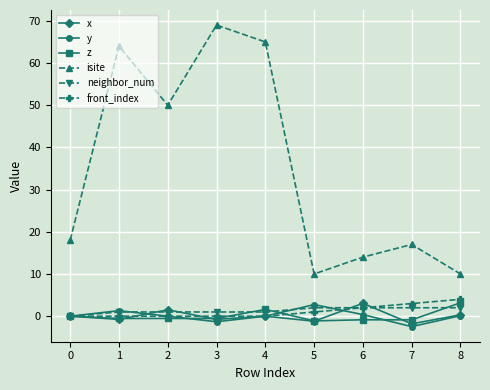

What is the difference between the highest and lowest values at 4?

65.0